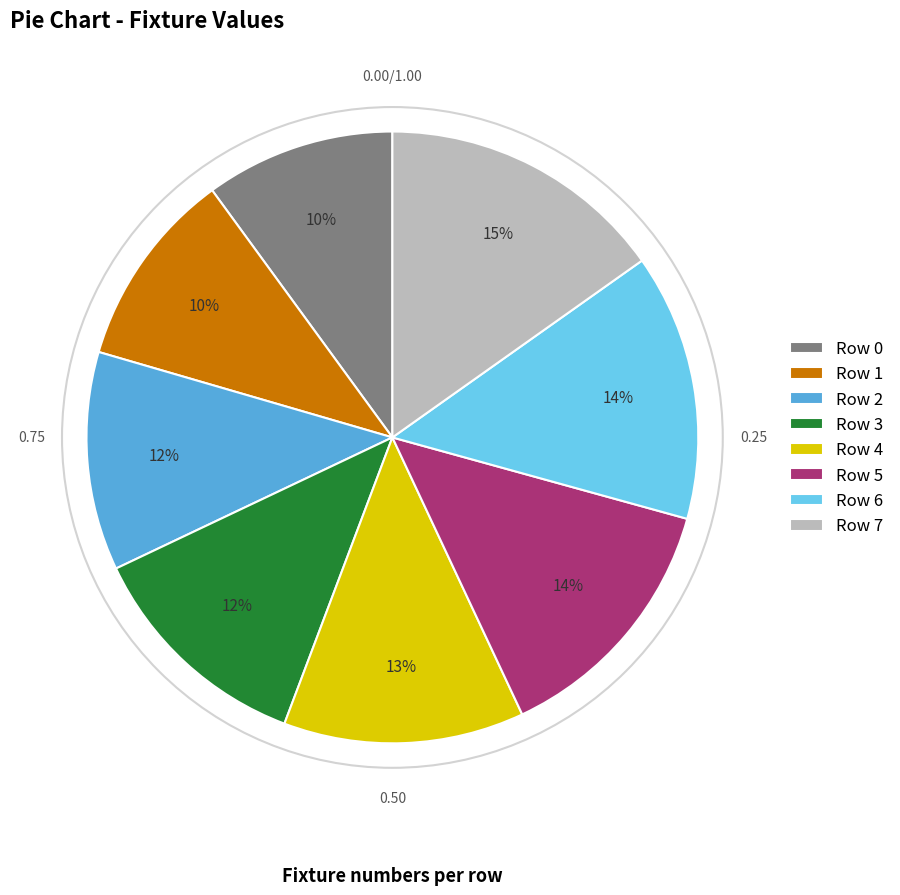

Do Row 2 and Row 4 together represent more than half of the pie?

No